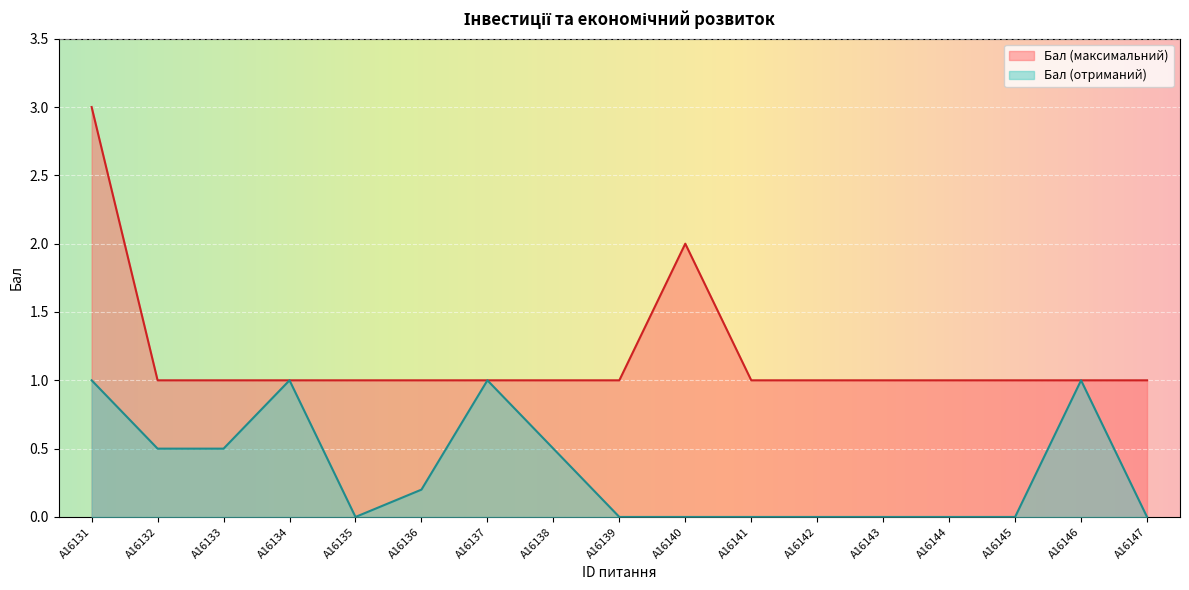

Reading left to right, list all the values displayed in this chart.

Бал (максимальний): 3.0	1.0	1.0	1.0	1.0	1.0	1.0	1.0	1.0	2.0	1.0	1.0	1.0	1.0	1.0	1.0	1.0
Бал (отриманий): 1.0	0.5	0.5	1.0	0.0	0.2	1.0	0.5	0.0	0.0	0.0	0.0	0.0	0.0	0.0	1.0	0.0